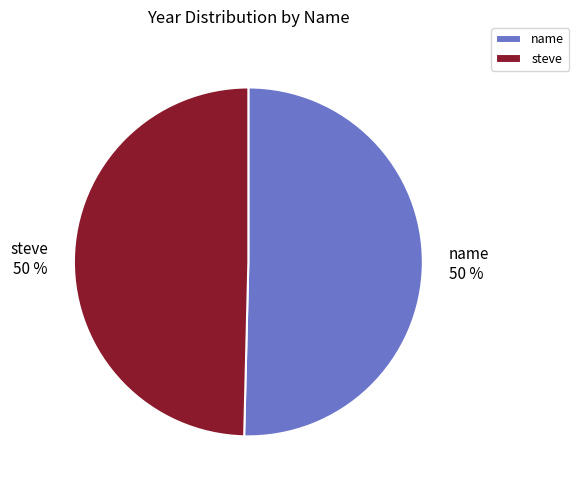

Is it true that name is 50% of the pie?

True